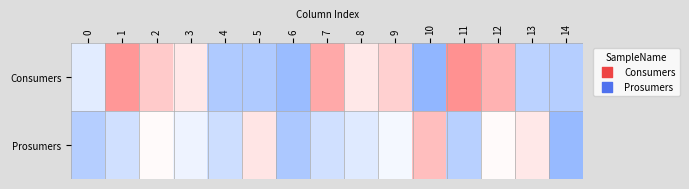

At how many categories does at least one series exceed 0?

15